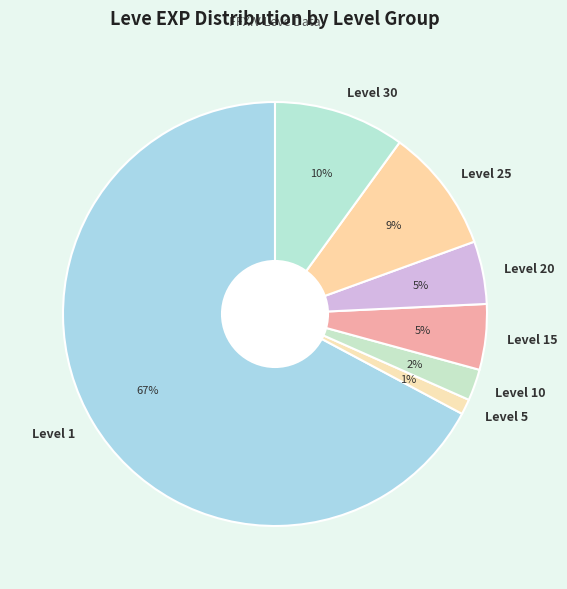

Which has a higher value, Level 1 or Level 10?

Level 1